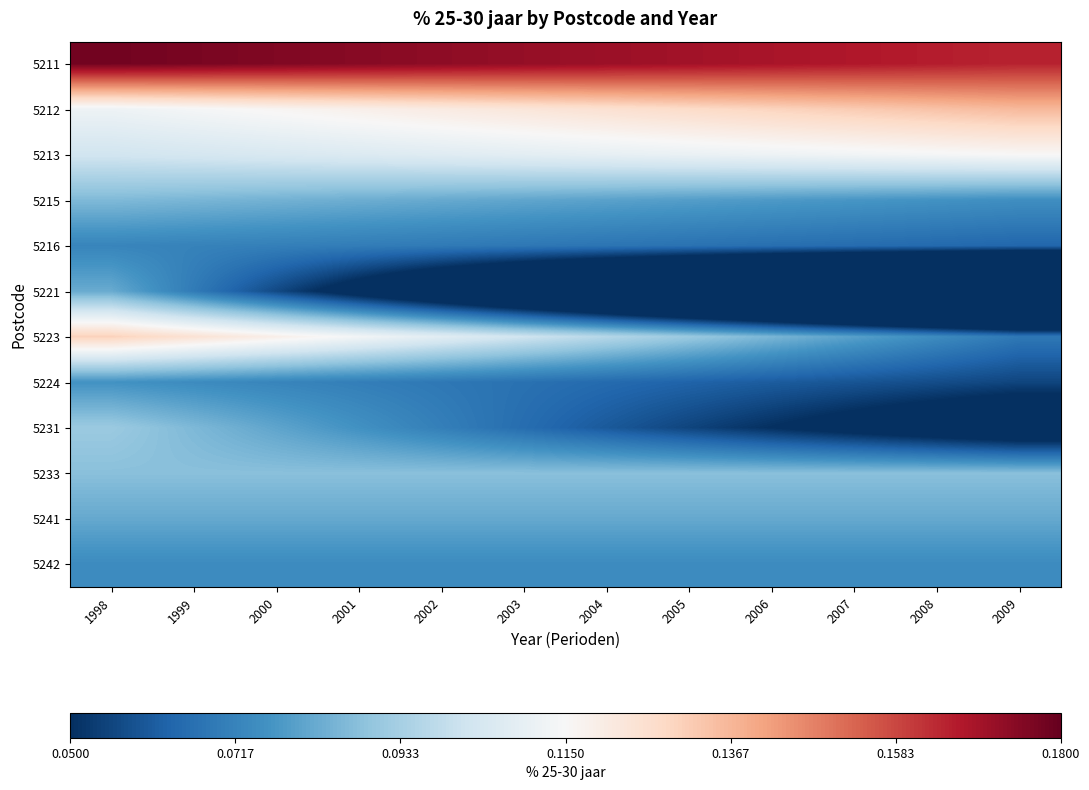

Between 1998 and 2009, which series saw the biggest shift?

5221